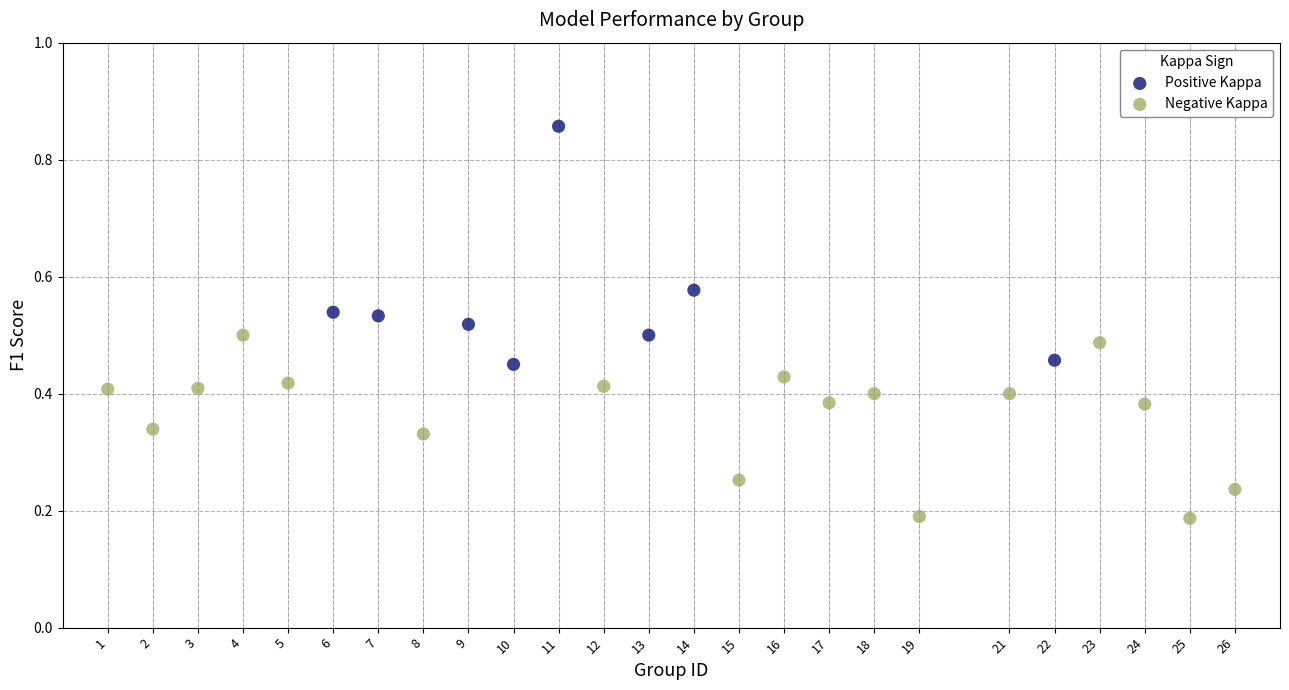

Which series contains the highest Y value?

Positive Kappa